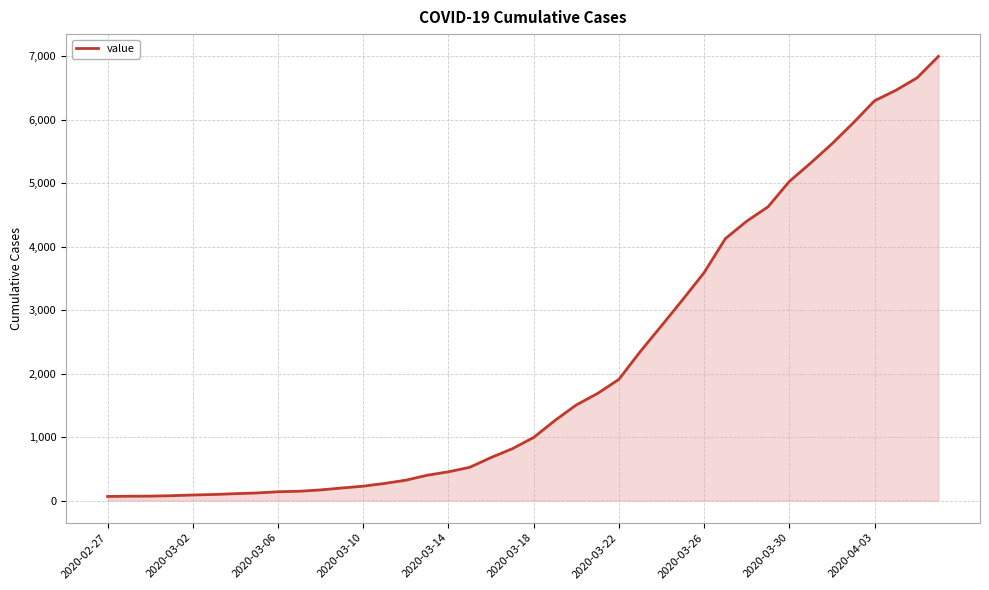

What is the difference between the maximum and minimum values?

6931